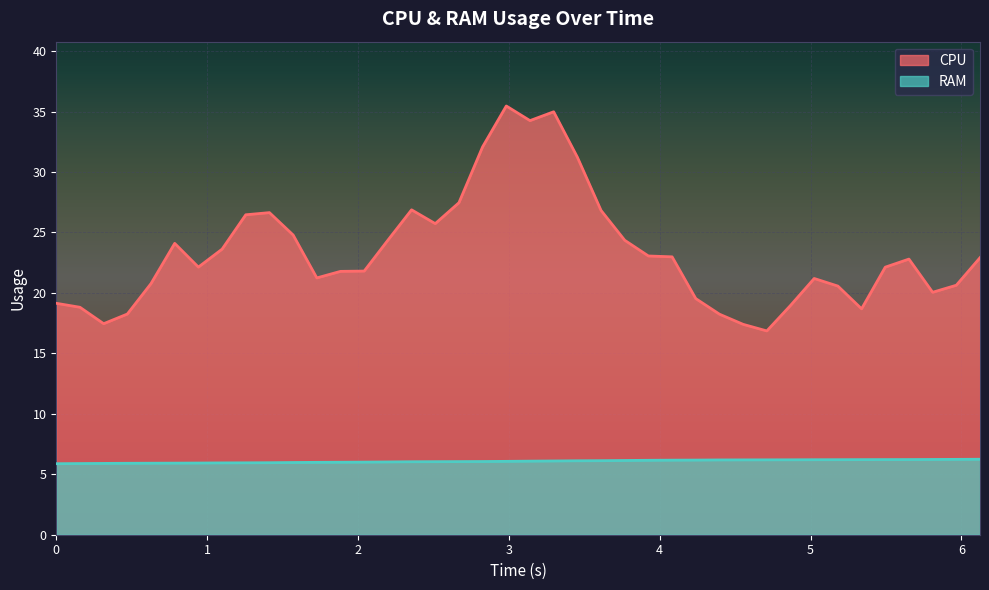

Which series has the largest total across all categories?

CPU